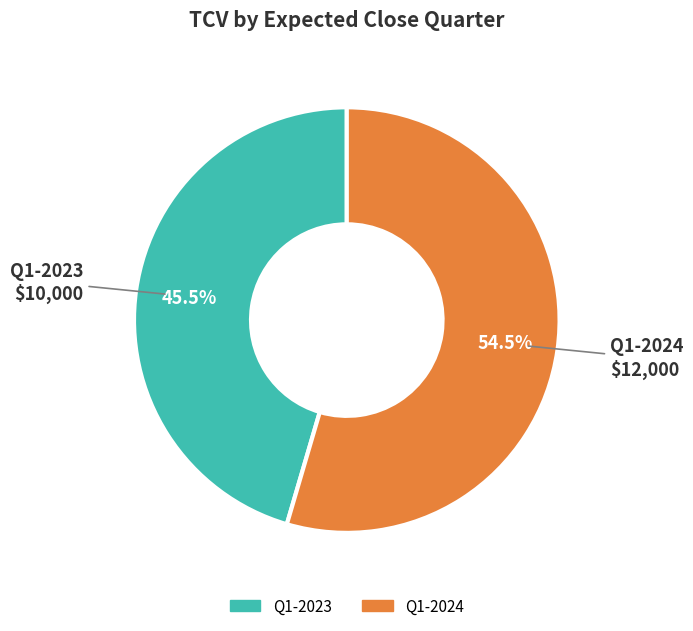

To the nearest percent, what is the difference between the Q1-2023 and Q1-2024 slice percentages?

9%